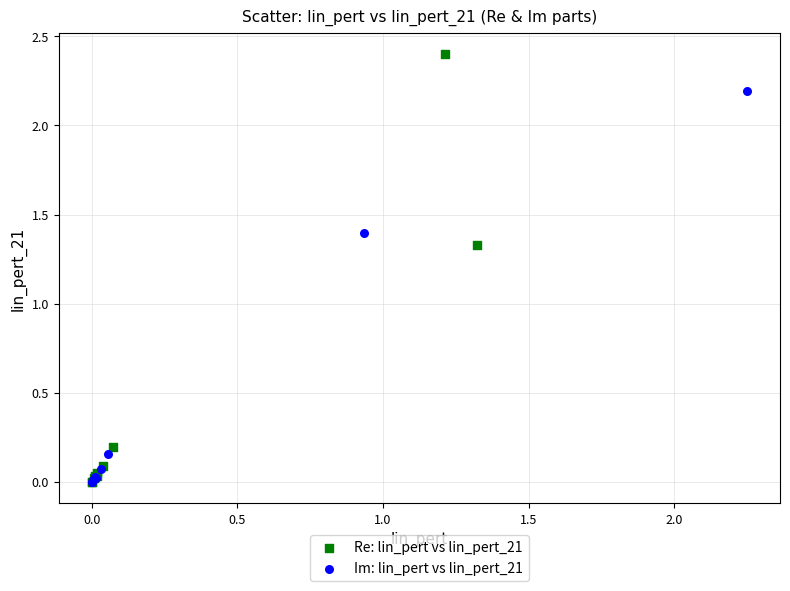

Which series has the largest Y range (max minus min)?

Re: lin_pert vs lin_pert_21